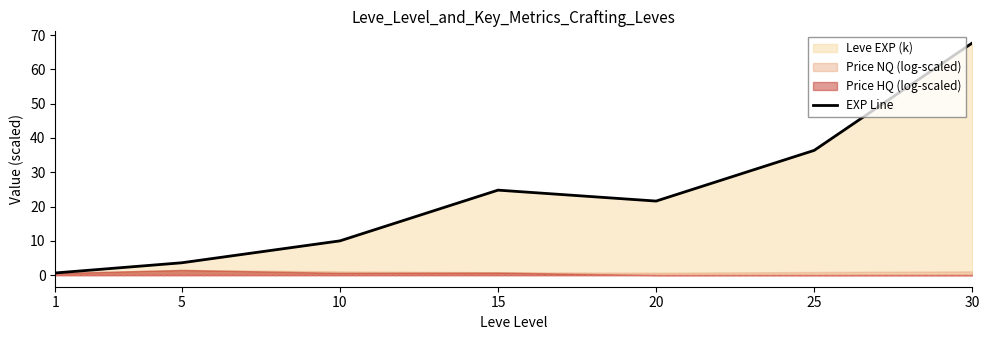

What is the average value?

23.5